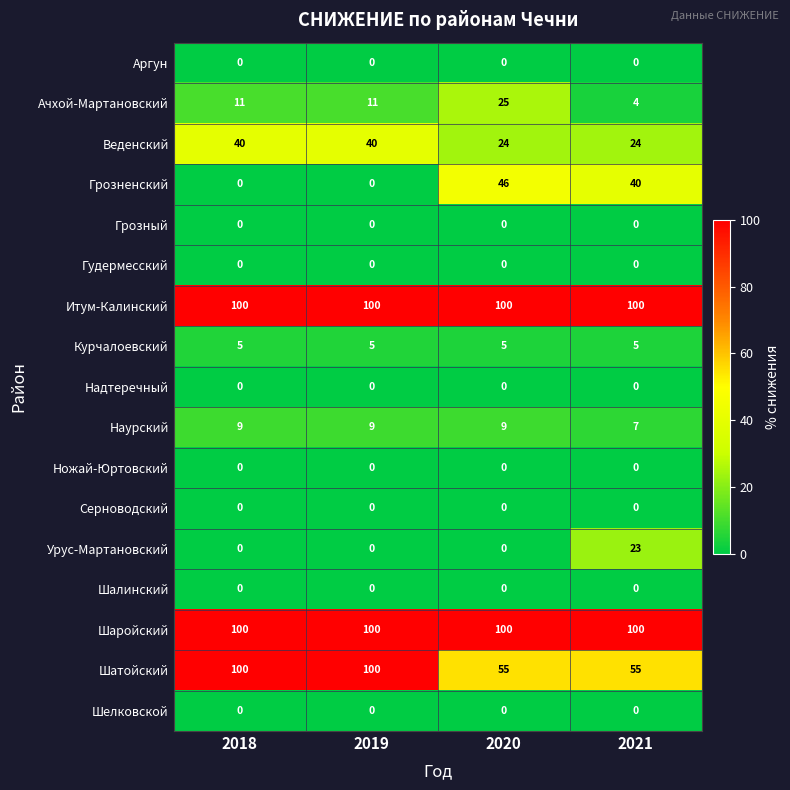

At how many categories does at least one series exceed 58?

4